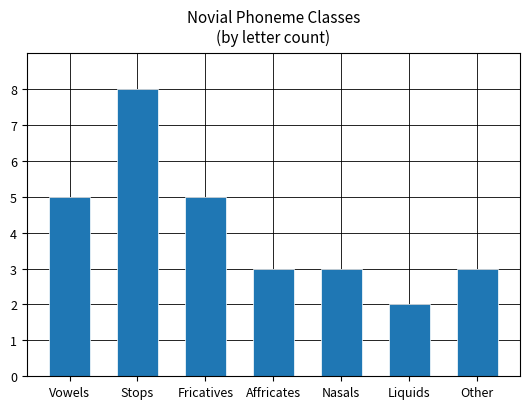

Are the bars horizontal?

No